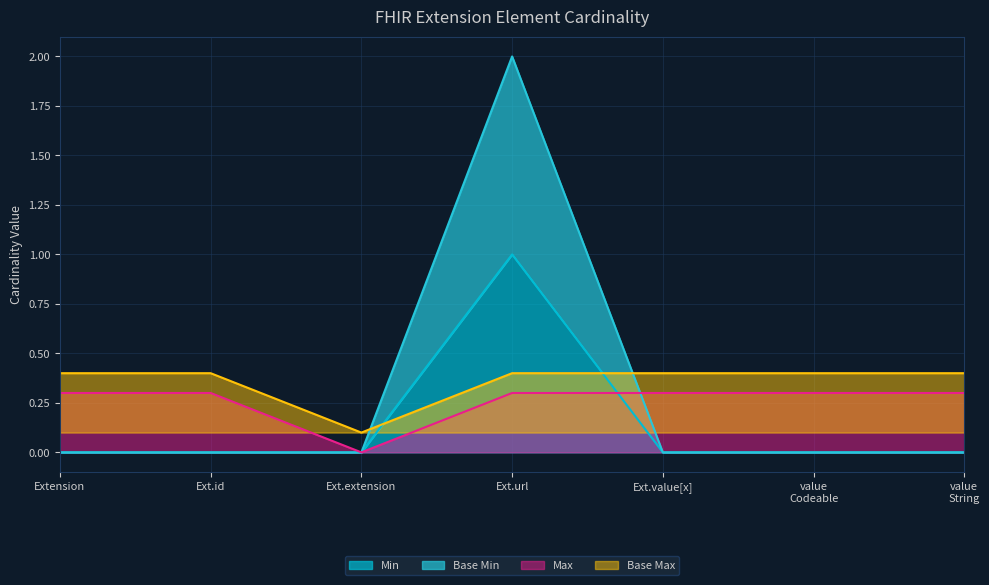

Count the Min values in the range 0 to 1.

7